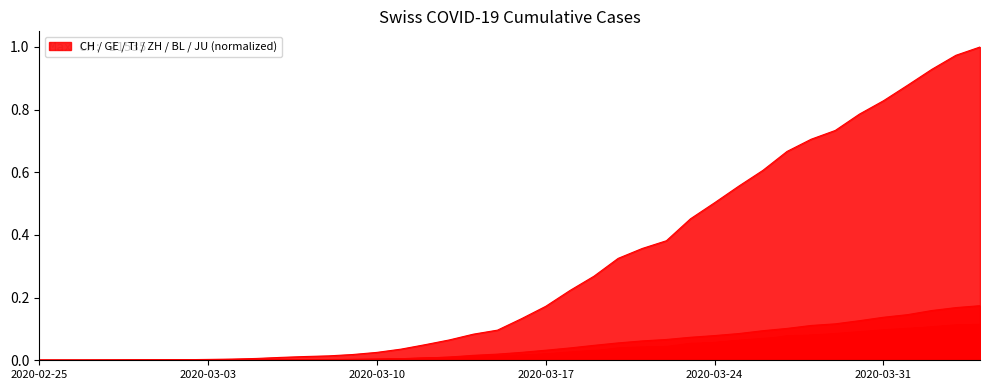

At 2020-03-03, list the series in order from smallest to largest.

BL, JU, TI, GE, ZH, CH